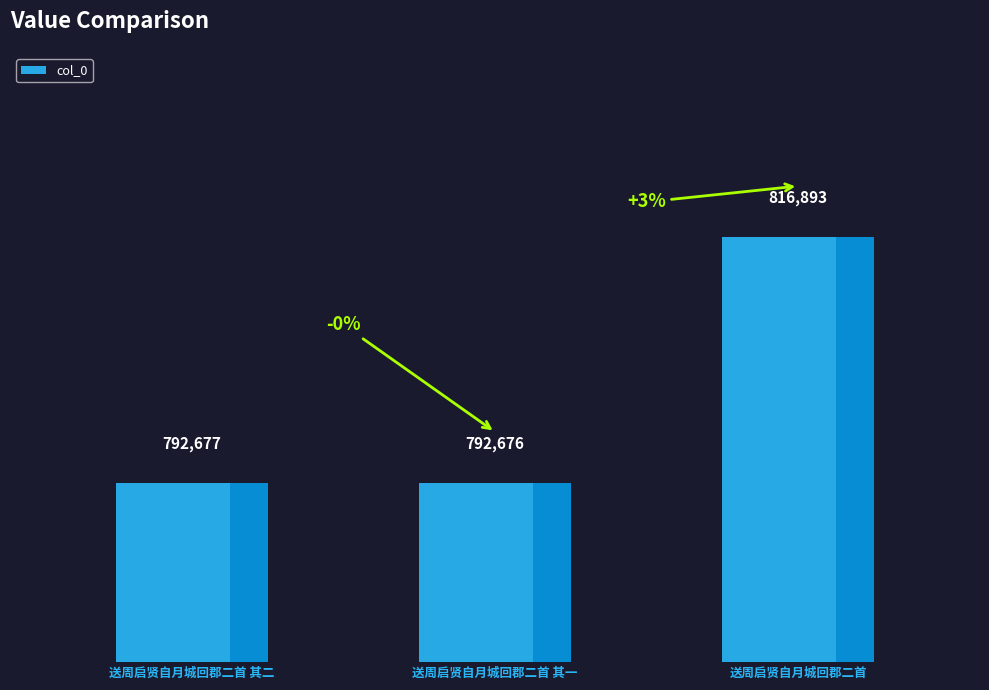

Rank the categories by value from lowest to highest.

送周启贤自月城回郡二首 其一, 送周启贤自月城回郡二首 其二, 送周启贤自月城回郡二首